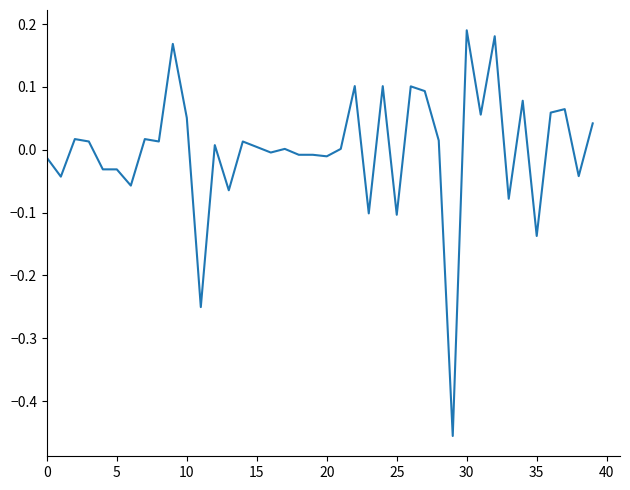

How many lines are shown in the chart?

1